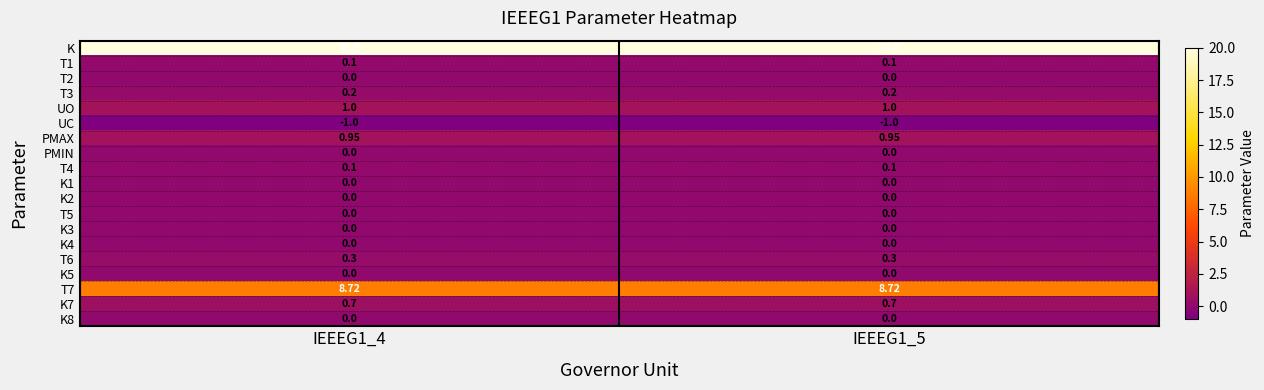

Is the value of T4 at IEEEG1_5 greater than the value of K at IEEEG1_5?

No